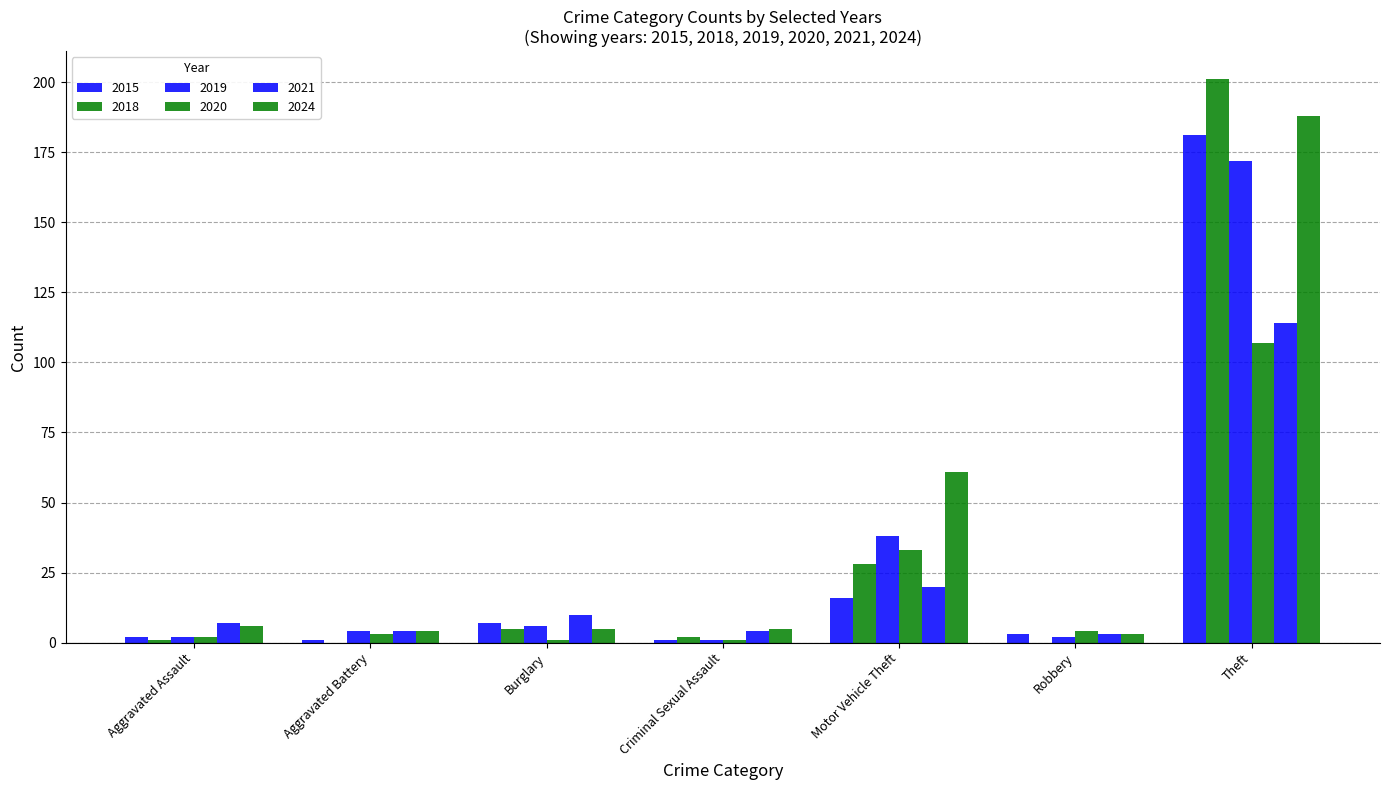

Between Motor Vehicle Theft and Theft, which is larger?

Theft